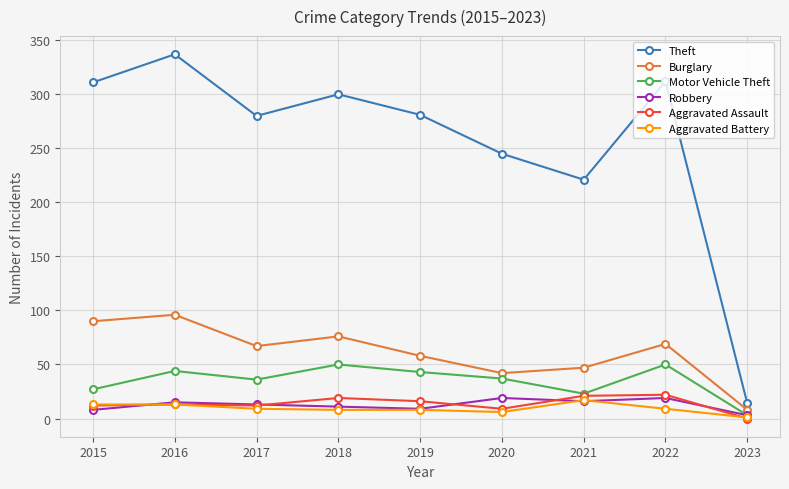

The Burglary series shows 42 at 2020. True or false?

True